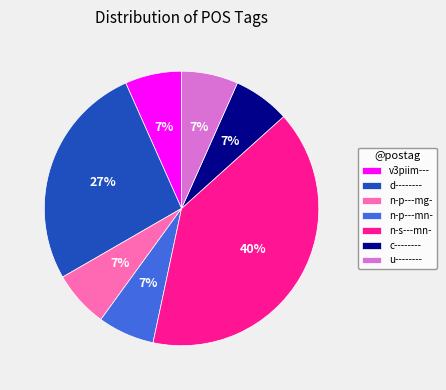

Which slice is the largest?

n-s---mn-